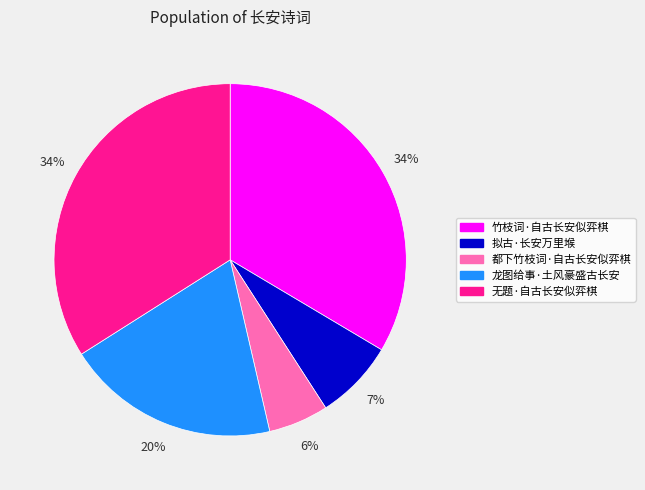

Count the number of slices in the pie.

5